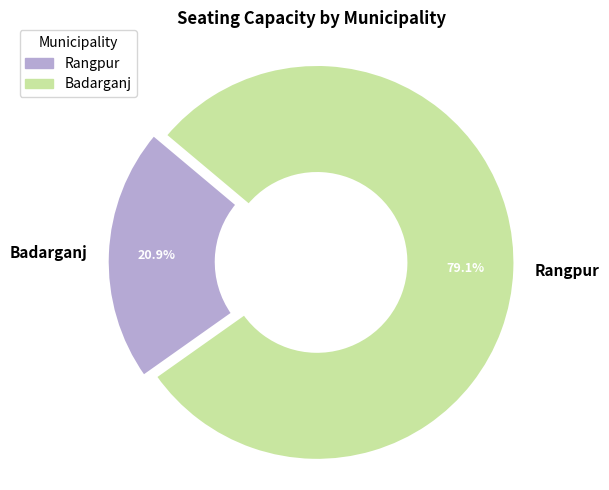

How many segments does this pie chart have?

2